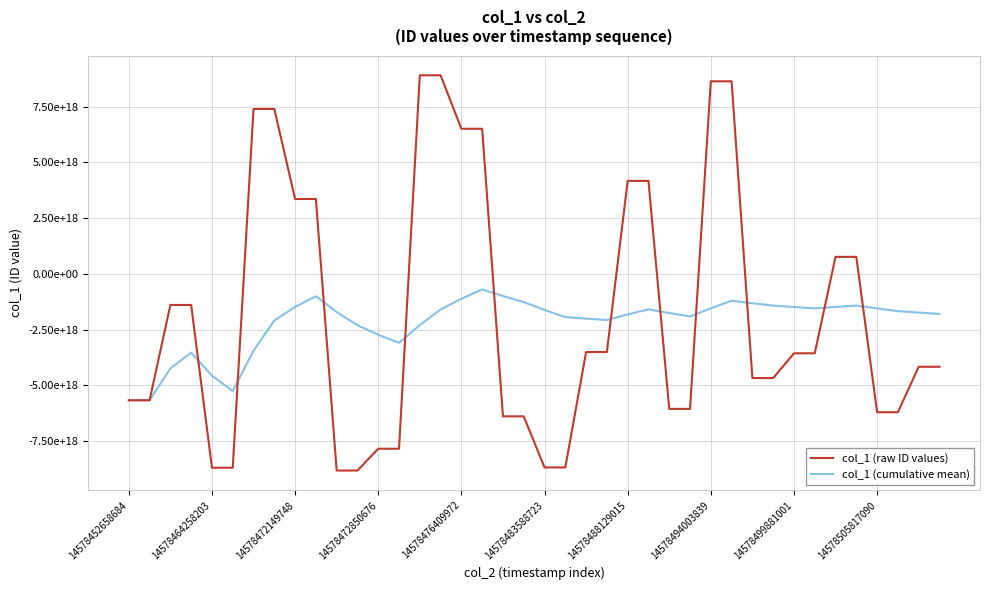

Does the chart display data point markers on the line(s)?

No